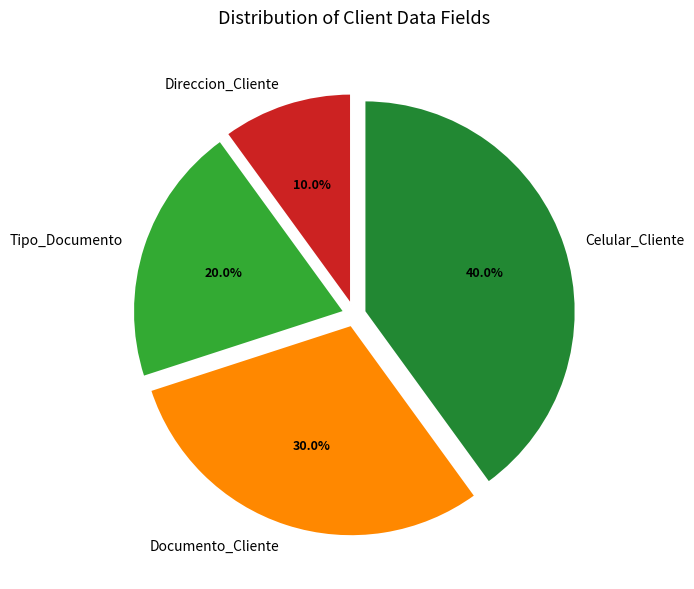

Is Tipo_Documento the majority of the pie?

No